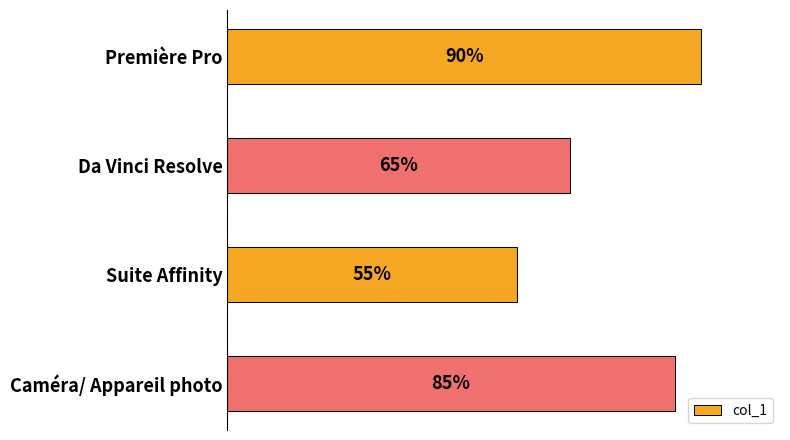

At which label is the value closest to 72?

Da Vinci Resolve